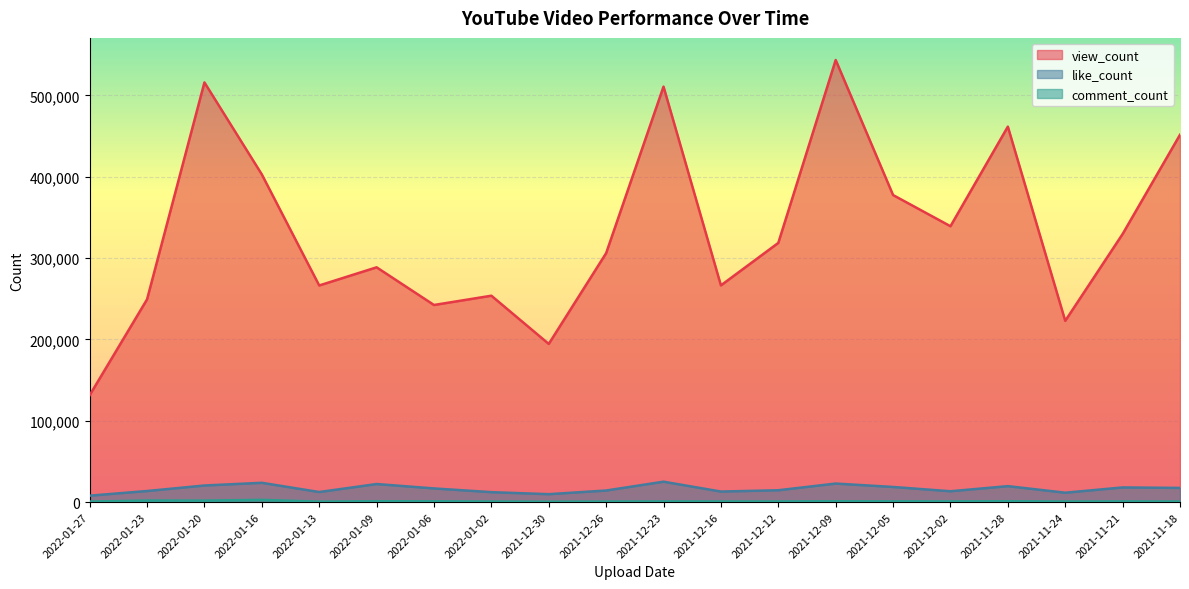

True or false: comment_count and view_count intersect in this chart.

False